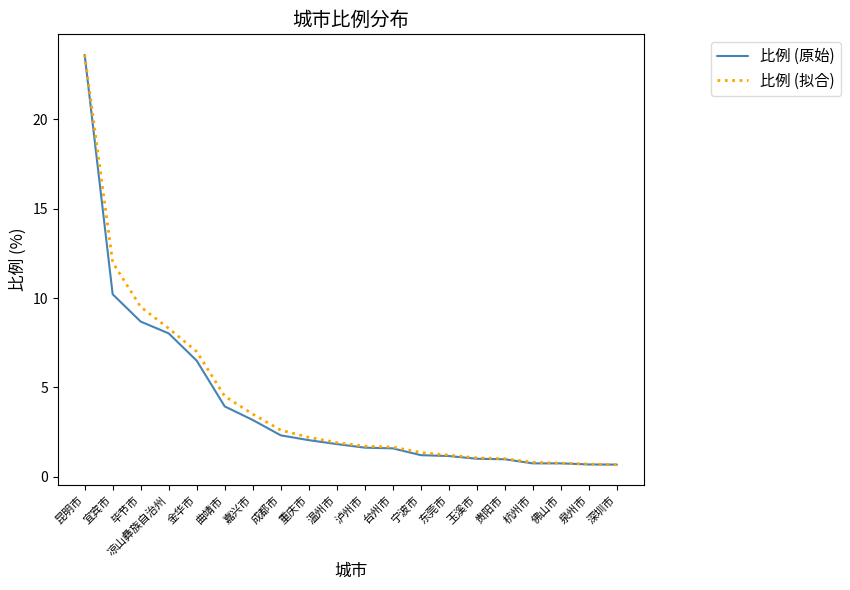

Between 温州市 and 佛山市, which series saw the biggest shift?

比例 (拟合)